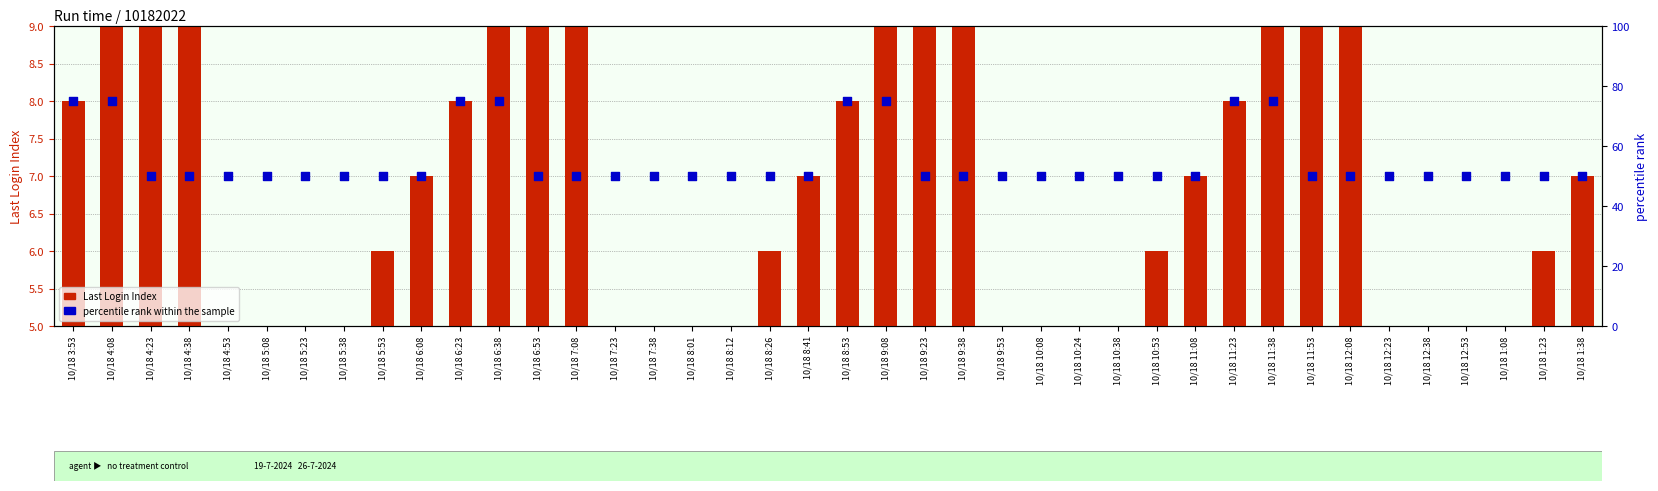

What is the total value across all series at 10/18 6:23?

83